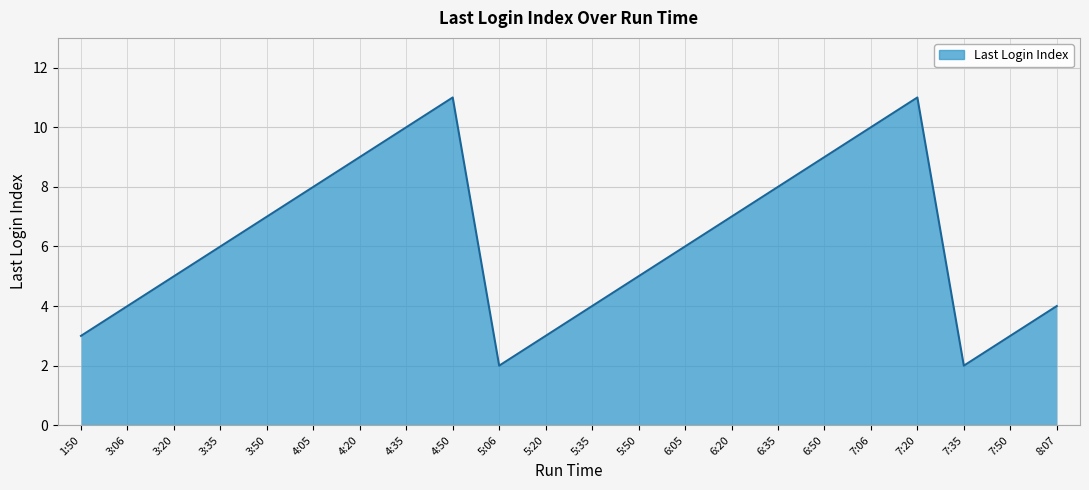

What position from the left is 3:50?

5